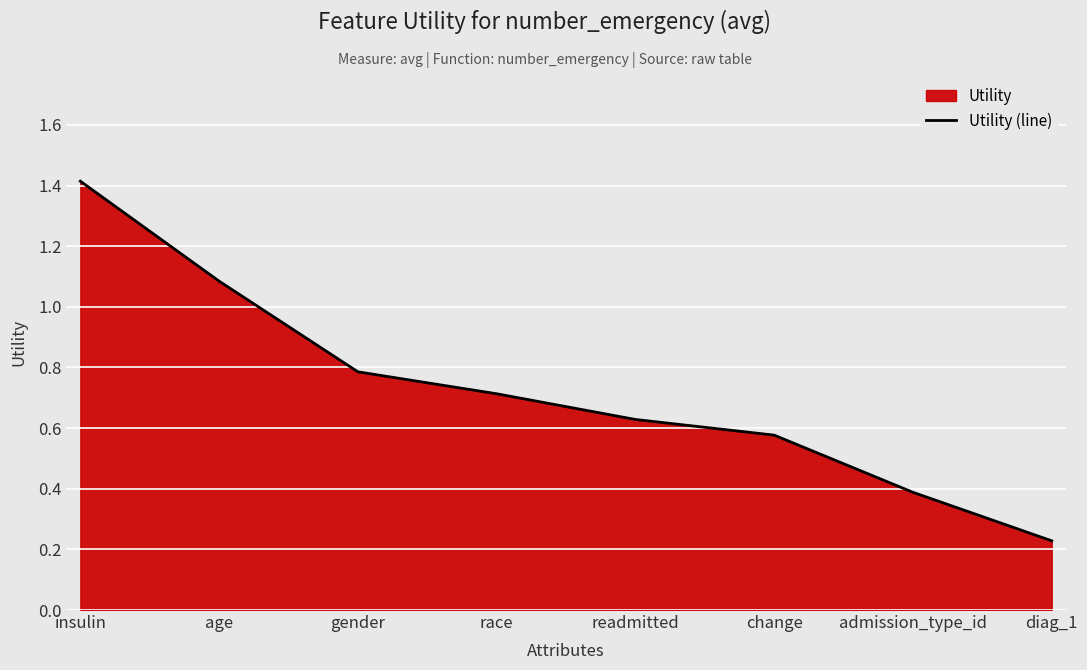

What position from the left is insulin?

1